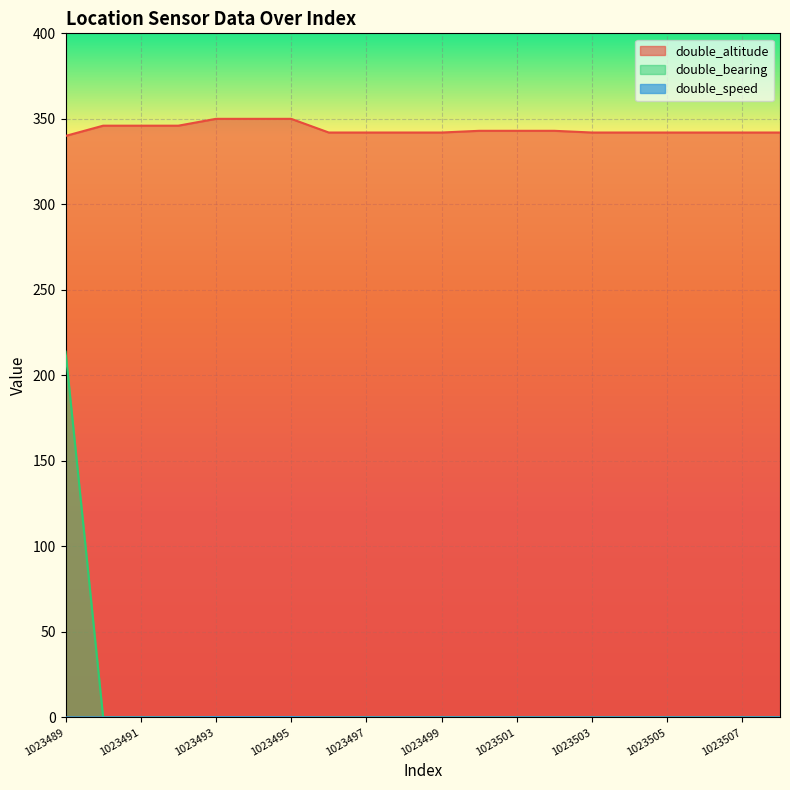

Which series has the widest spread of values?

double_bearing